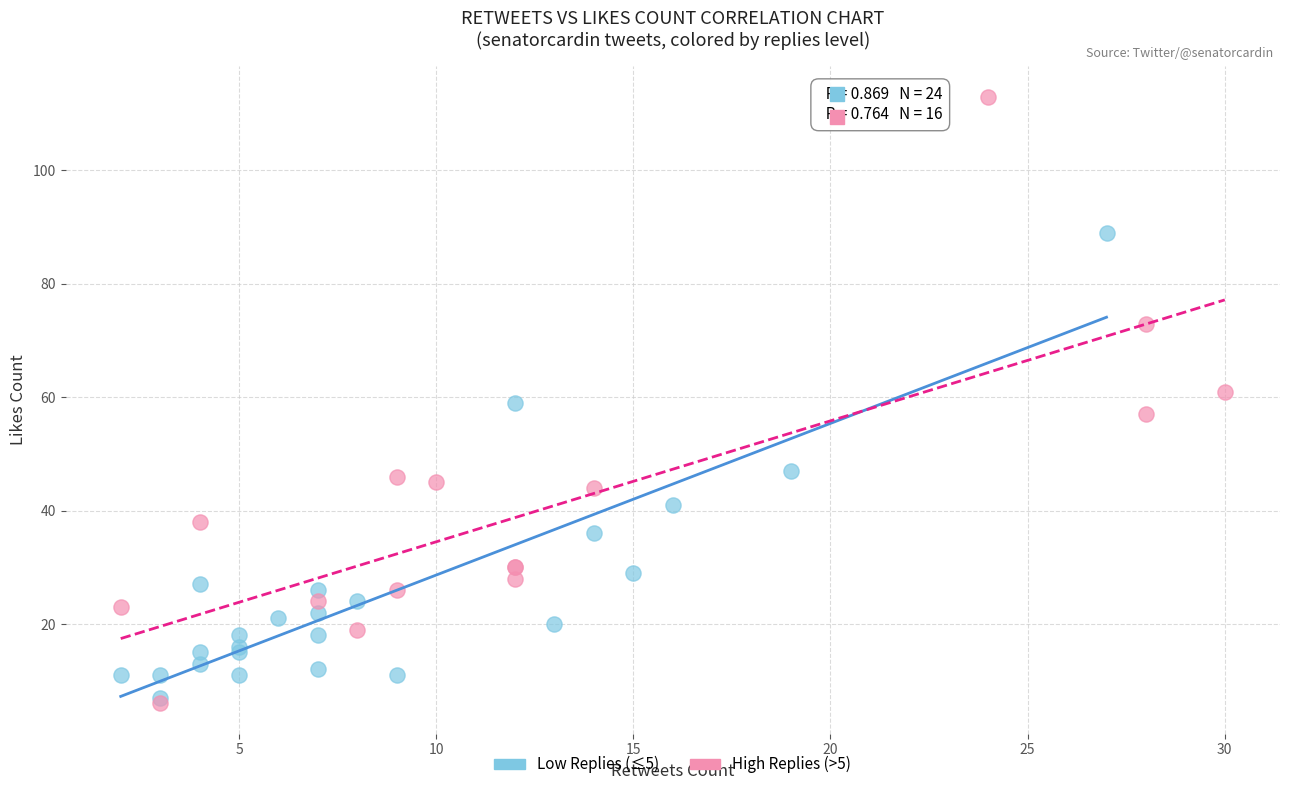

What are all the series names shown in the legend?

Low Replies (≤5), High Replies (>5)